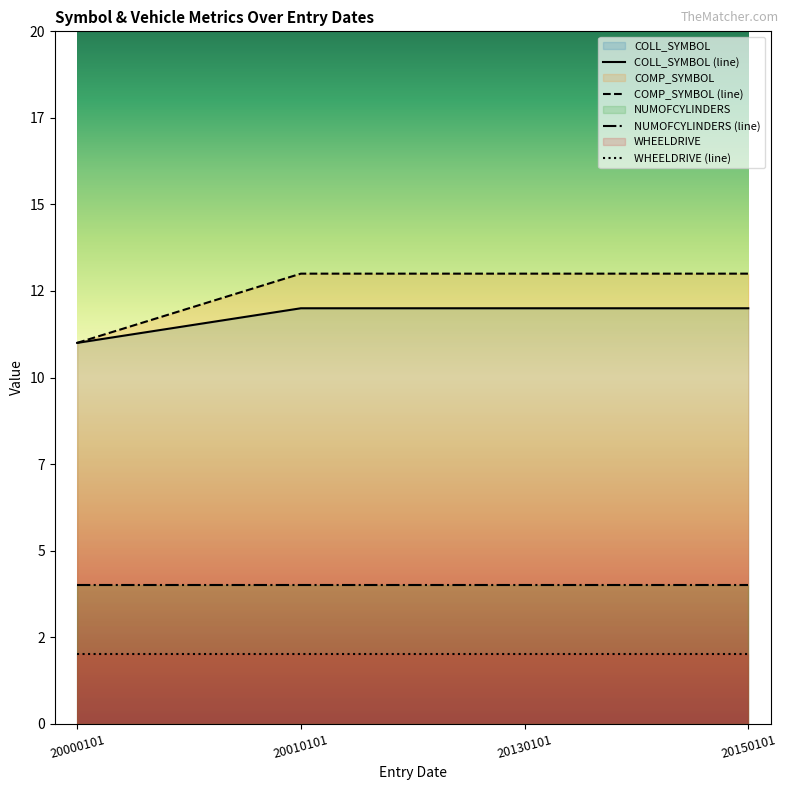

Does the chart display data point markers on the line(s)?

No